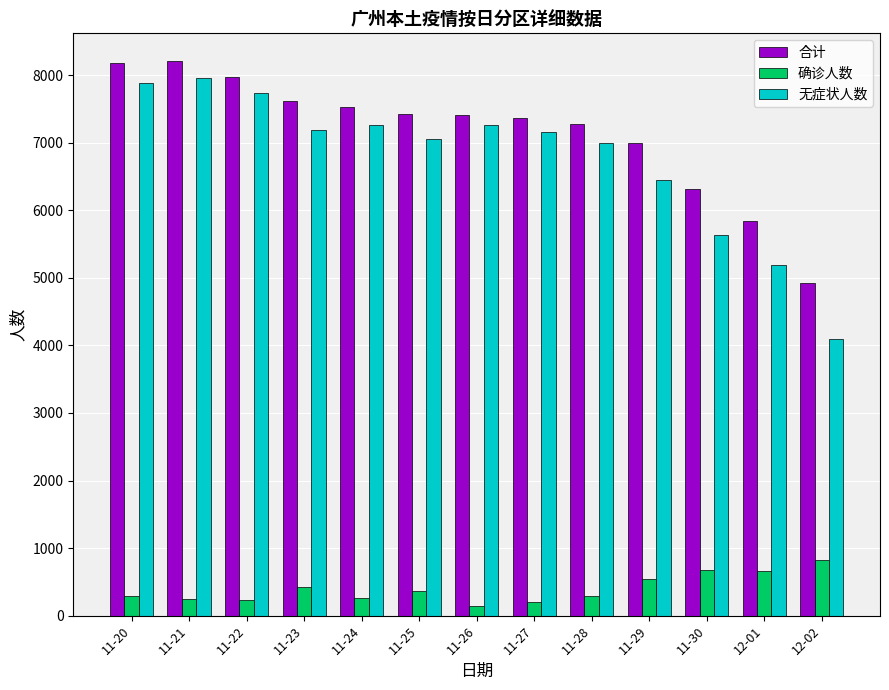

What position from the left is 11-23?

4